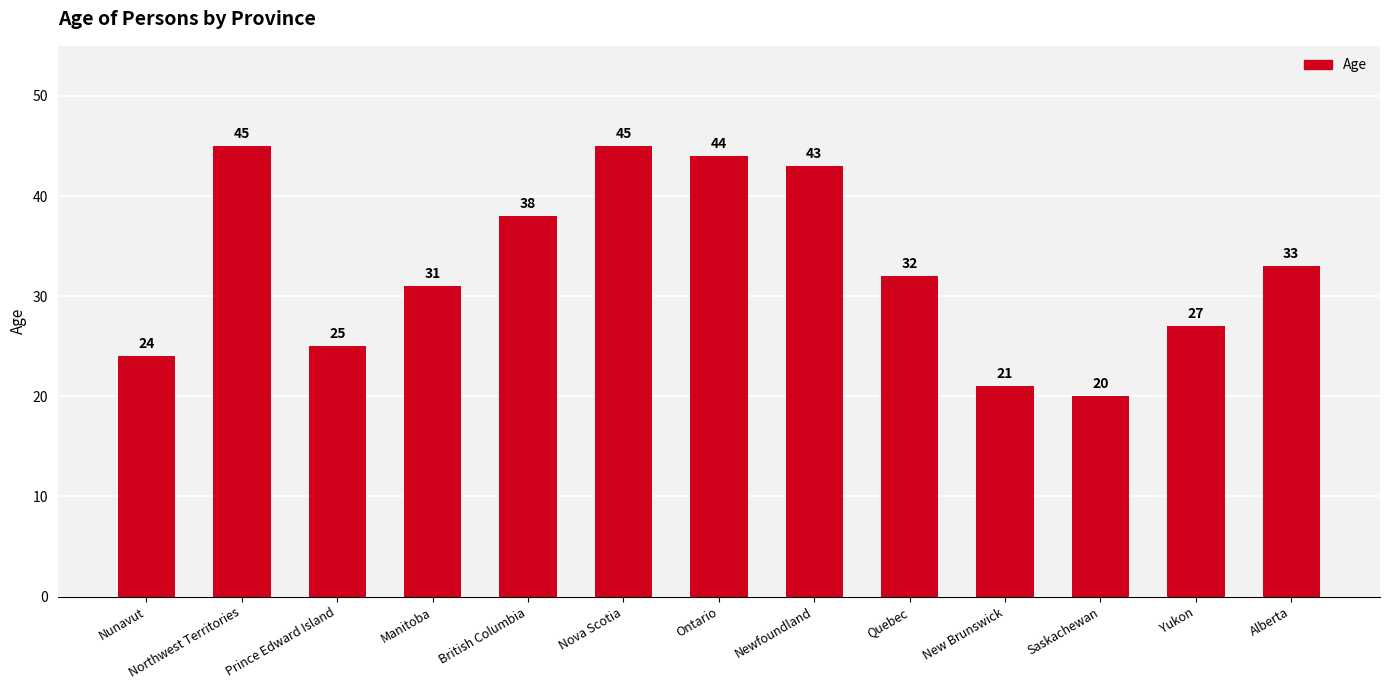

Are the bars grouped side by side (vs. stacked)?

No